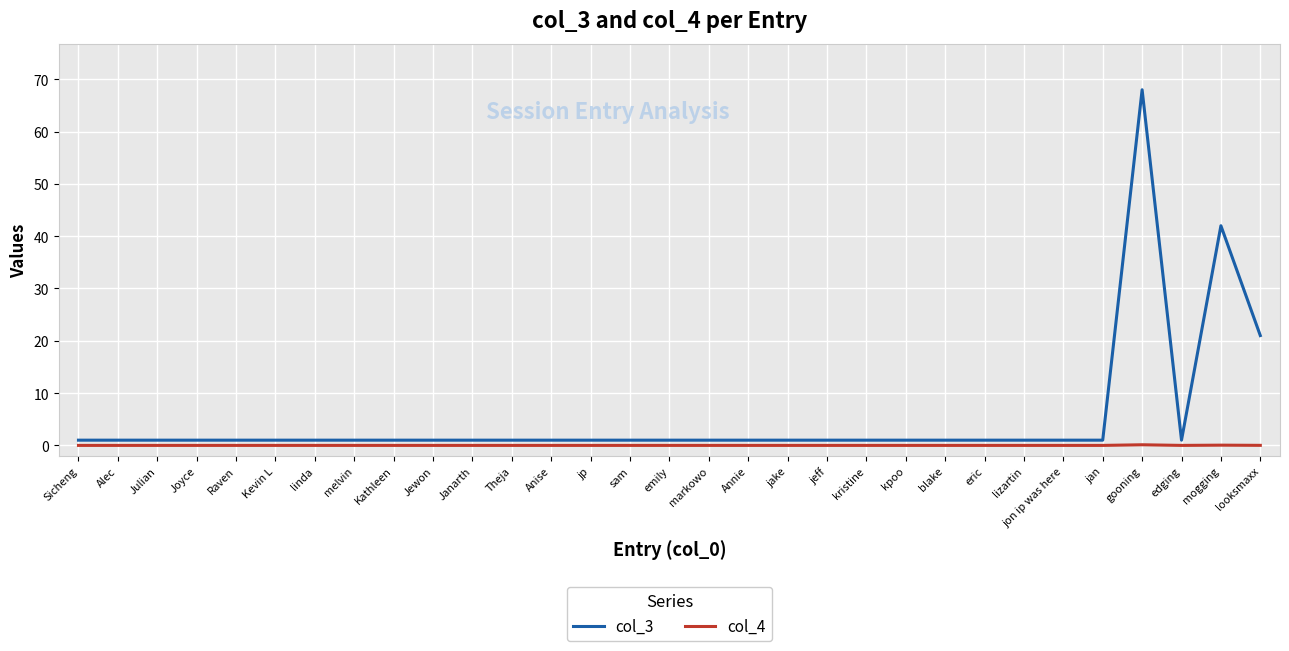

At which category does the chart reach its peak across all series?

gooning